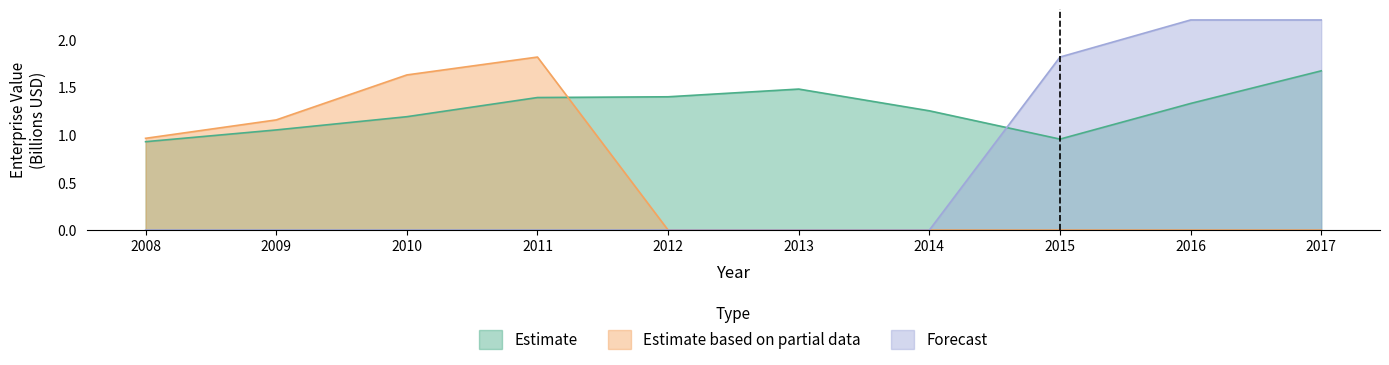

At which category is the sum across all series the highest?

2017